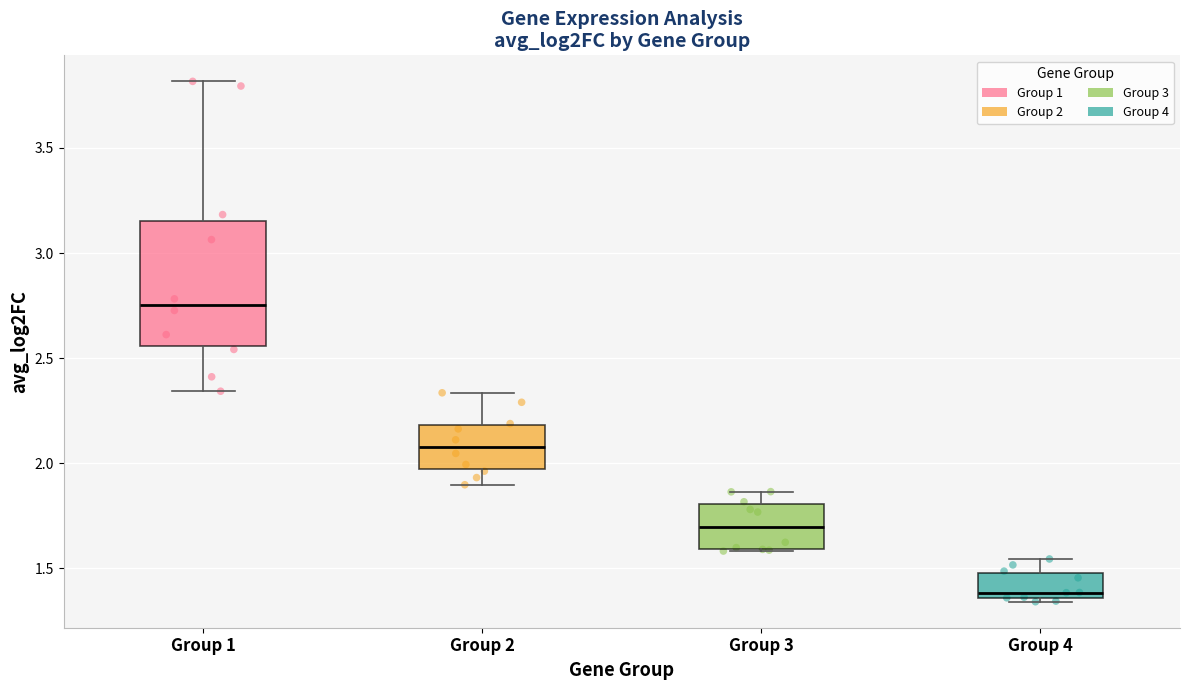

Reading left to right, transcribe this box plot: for each box, give where its median line is, the range the box spans, and where its two whiskers end, as read against the y-axis. The values are not printed on the chart, so give them approximately, as read against the axis.

Group 1: median 2.75, box 2.55 to 3.15, whiskers 2.35 to 3.80
Group 2: median 2.10, box 1.95 to 2.20, whiskers 1.90 to 2.35
Group 3: median 1.70, box 1.60 to 1.80, whiskers 1.60 to 1.85
Group 4: median 1.40, box 1.35 to 1.50, whiskers 1.35 (just below the box's lower edge) to 1.55